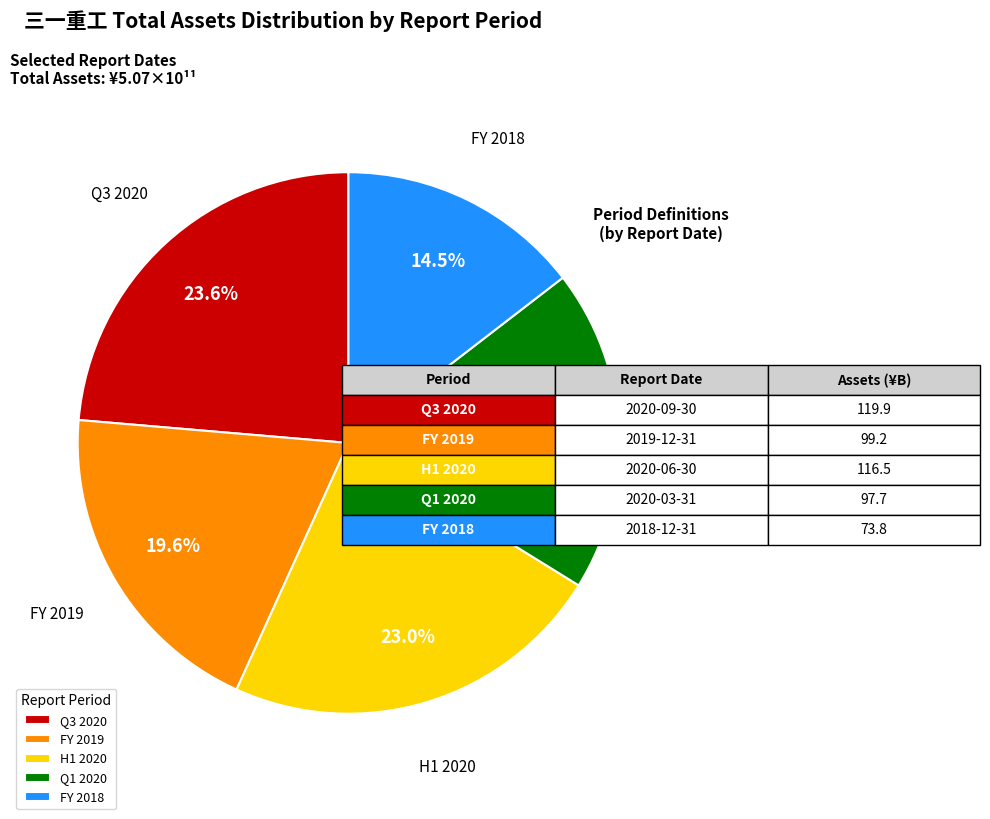

Does any single category account for the majority?

No